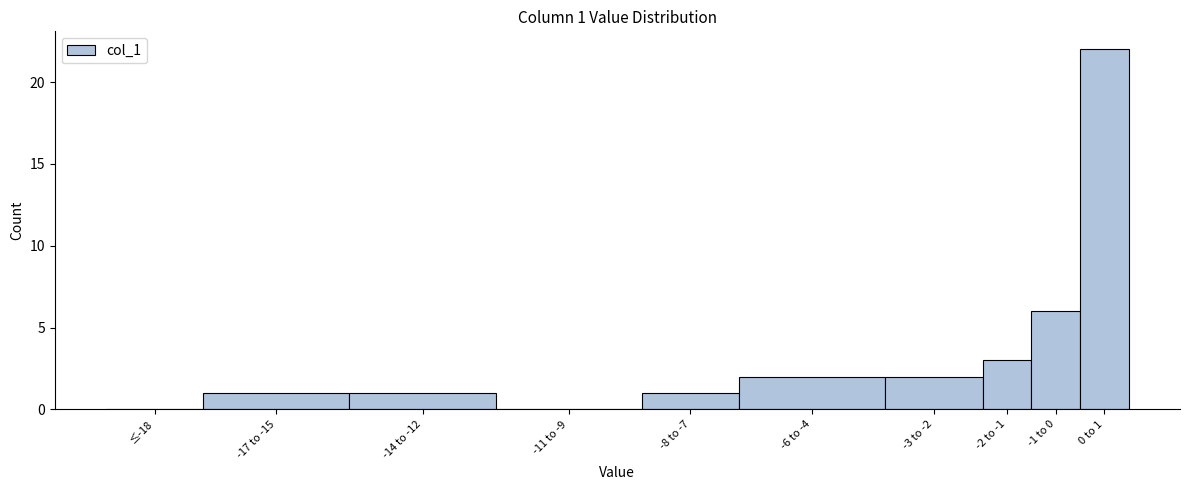

Reading left to right, extract all data points from this chart.

≤-18=0	-17 to -15=1	-14 to -12=1	-11 to -9=0	-8 to -7=1	-6 to -4=2	-3 to -2=2	-2 to -1=3	-1 to 0=6	0 to 1=22